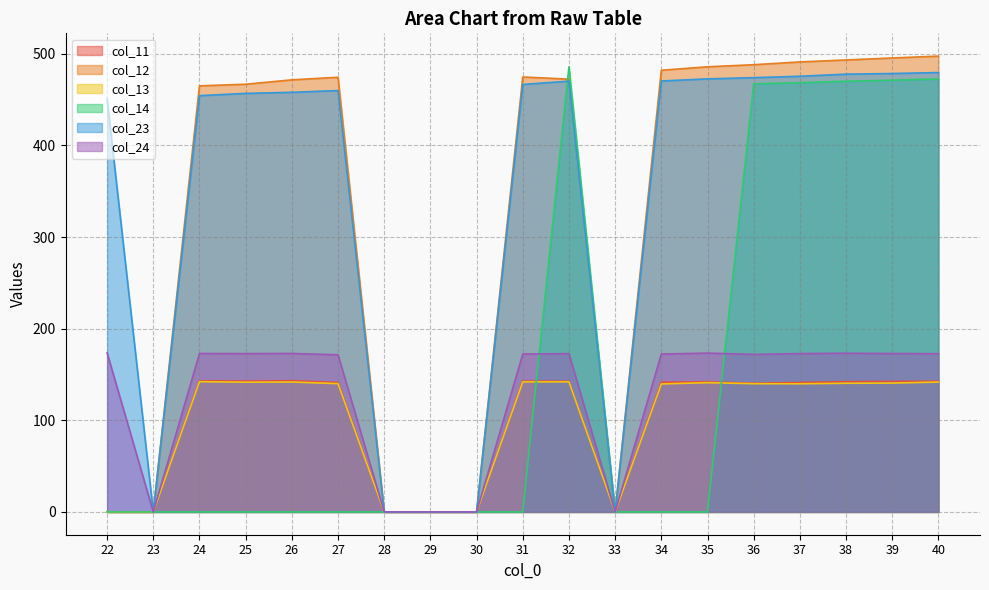

Reading left to right, what are all the values shown in this chart?

col_11: 22=0.0	23=0.0	24=143.0	25=142.7	26=143.2	27=141.2	28=0.0	29=0.0	30=0.0	31=142.8	32=142.5	33=0.0	34=141.5	35=141.9	36=140.4	37=141.3	38=142.2	39=142.4	40=142.6
col_12: 22=0.0	23=0.0	24=465.0	25=466.7	26=471.5	27=474.3	28=0.0	29=0.0	30=0.0	31=474.6	32=472.3	33=0.0	34=482.0	35=485.8	36=488.0	37=491.1	38=493.2	39=495.4	40=497.4
col_13: 22=0.0	23=0.0	24=142.1	25=141.6	26=141.8	27=140.0	28=0.0	29=0.0	30=0.0	31=141.9	32=142.0	33=0.0	34=139.7	35=141.1	36=140.0	37=139.9	38=140.4	39=140.6	40=141.7
col_14: 22=0.0	23=0.0	24=0.0	25=0.0	26=0.0	27=0.0	28=0.0	29=0.0	30=0.0	31=0.0	32=485.8	33=0.0	34=0.0	35=0.0	36=467.2	37=468.4	38=470.0	39=471.2	40=472.6
col_23: 22=450.6	23=0.0	24=454.3	25=456.7	26=457.9	27=459.9	28=0.0	29=0.0	30=0.0	31=466.5	32=470.1	33=0.0	34=470.3	35=472.6	36=473.9	37=475.4	38=477.7	39=478.4	40=479.5
col_24: 22=173.6	23=0.0	24=172.9	25=172.8	26=173.0	27=171.5	28=0.0	29=0.0	30=0.0	31=172.3	32=172.7	33=0.0	34=172.3	35=173.3	36=171.9	37=172.8	38=173.2	39=172.9	40=172.7